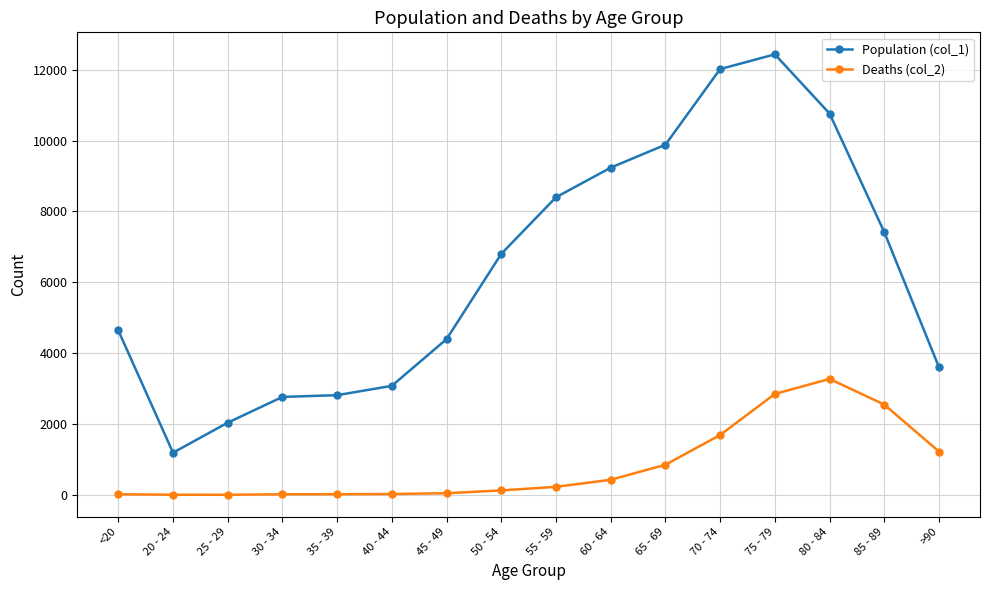

At which label does Population (col_1) reach its peak?

75 - 79